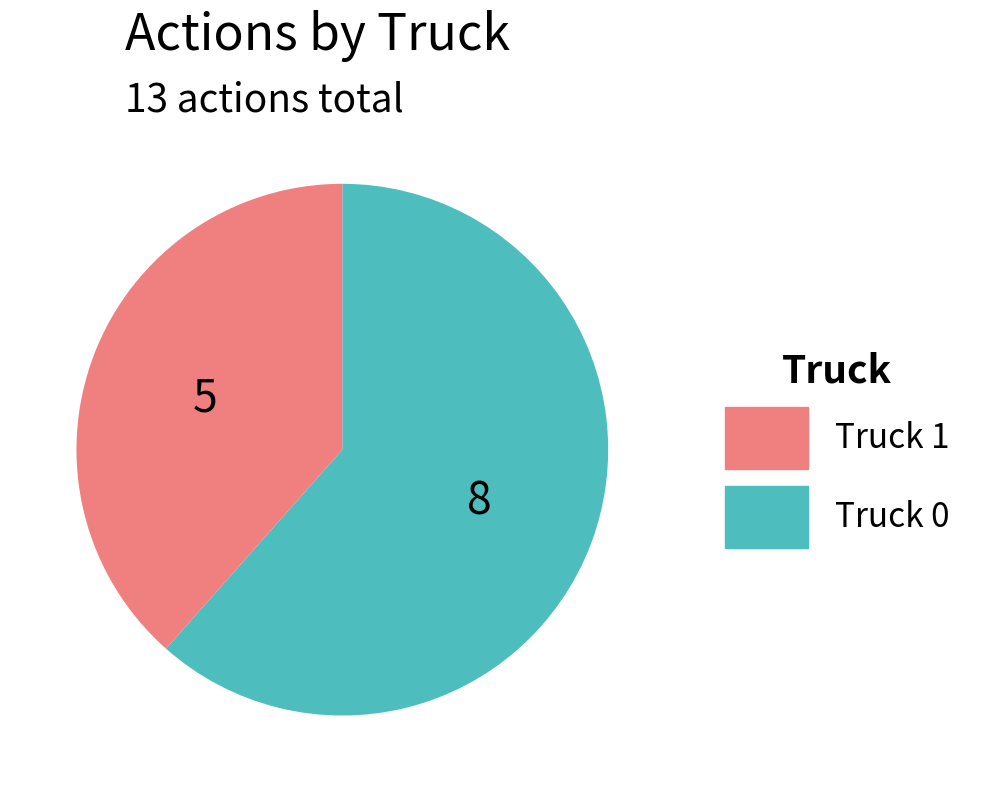

Does any single category account for the majority?

Yes